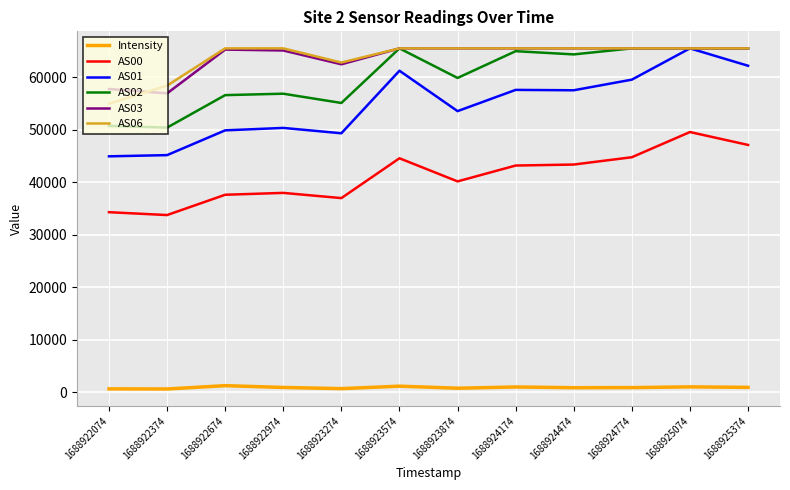

What is the sum of all Intensity values?

11219.1